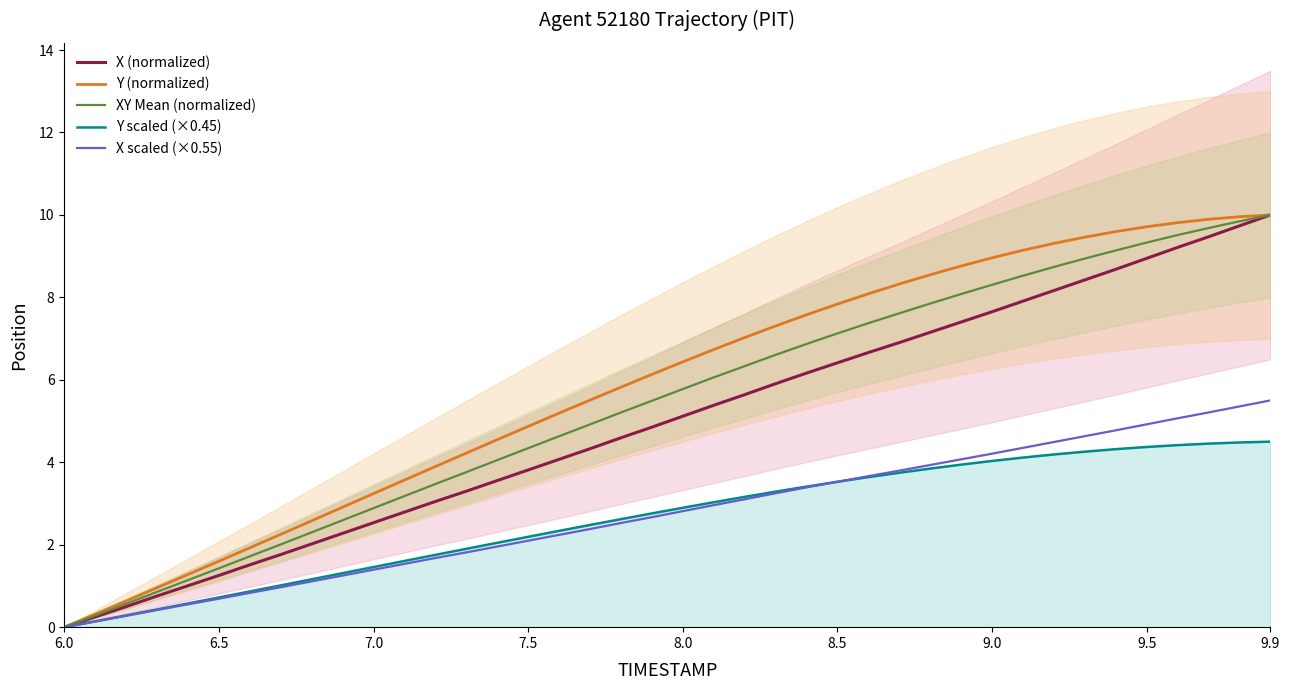

True or false: X scaled (×0.55) has a value of 5.0 at 8.0.

False